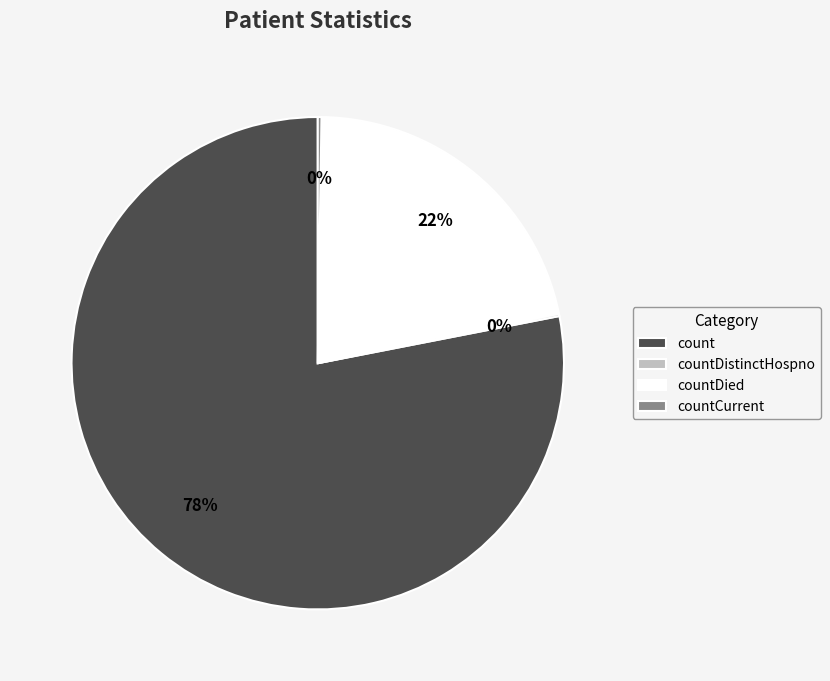

Which has a higher value, count or countDied?

count